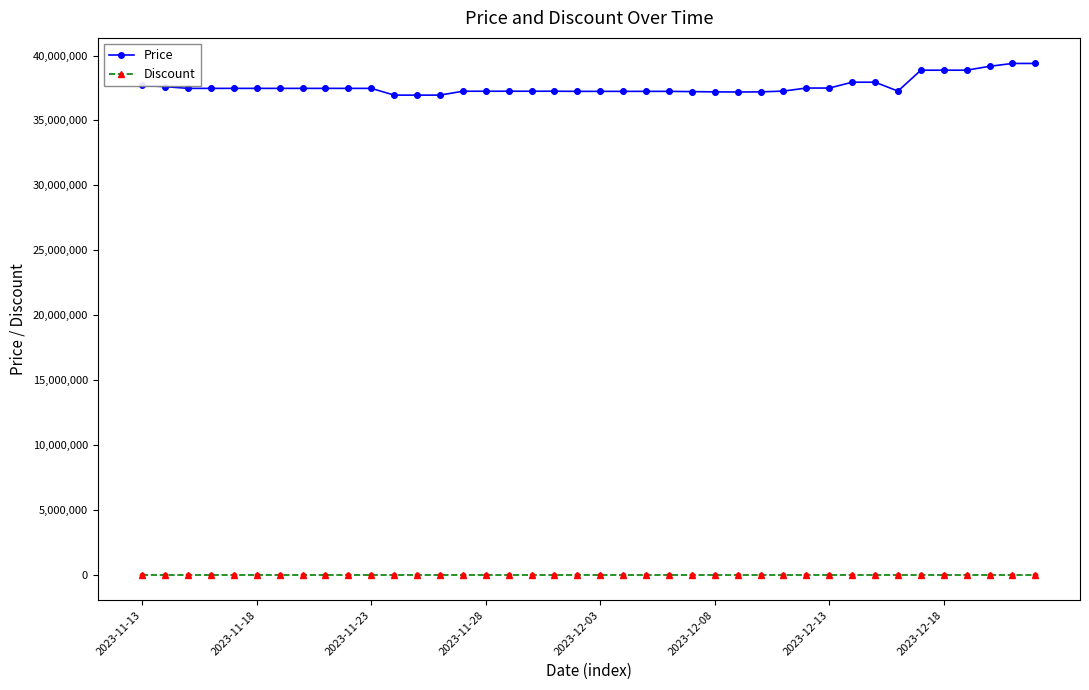

At how many categories does at least one series exceed 32974415?

40